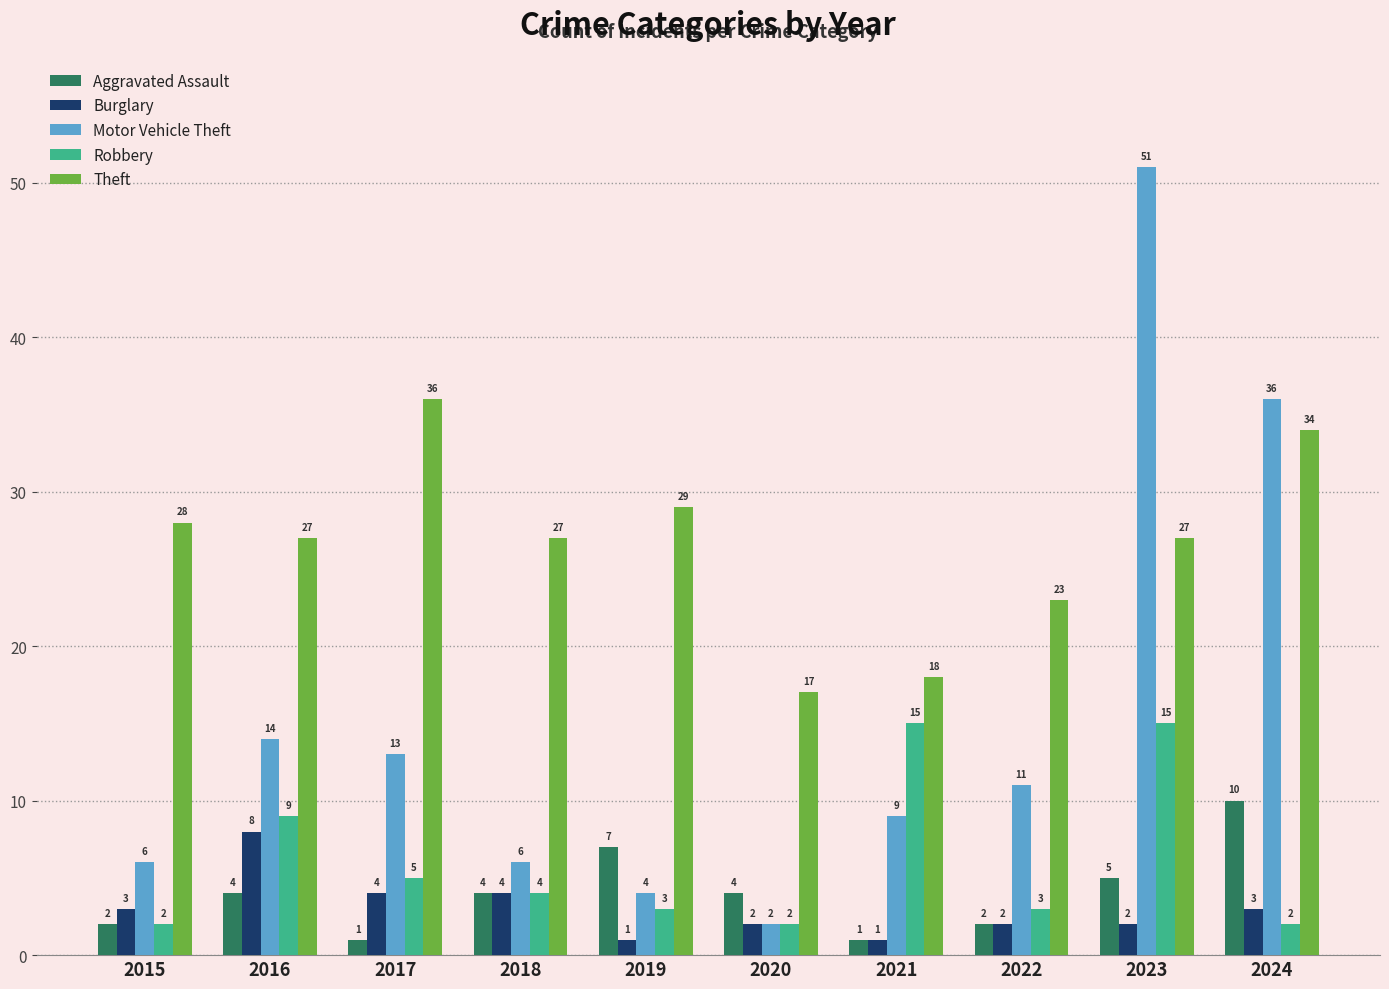

The Robbery series shows 3 at 2019. True or false?

True